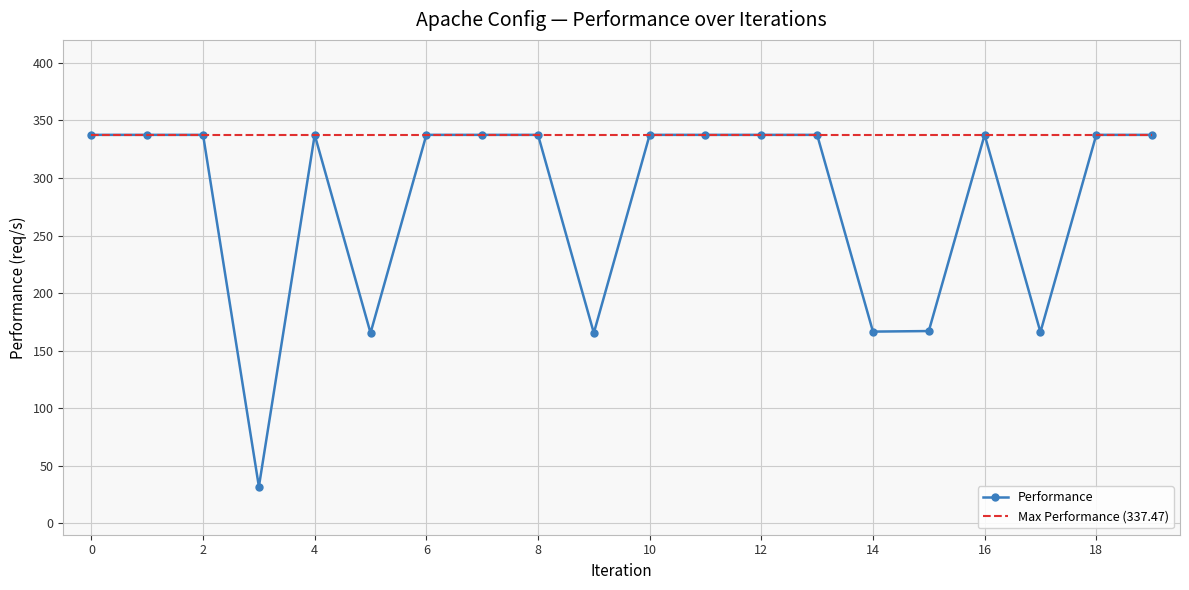

List the series in order of their overall mean, lowest first.

Performance, Max Performance (337.47)